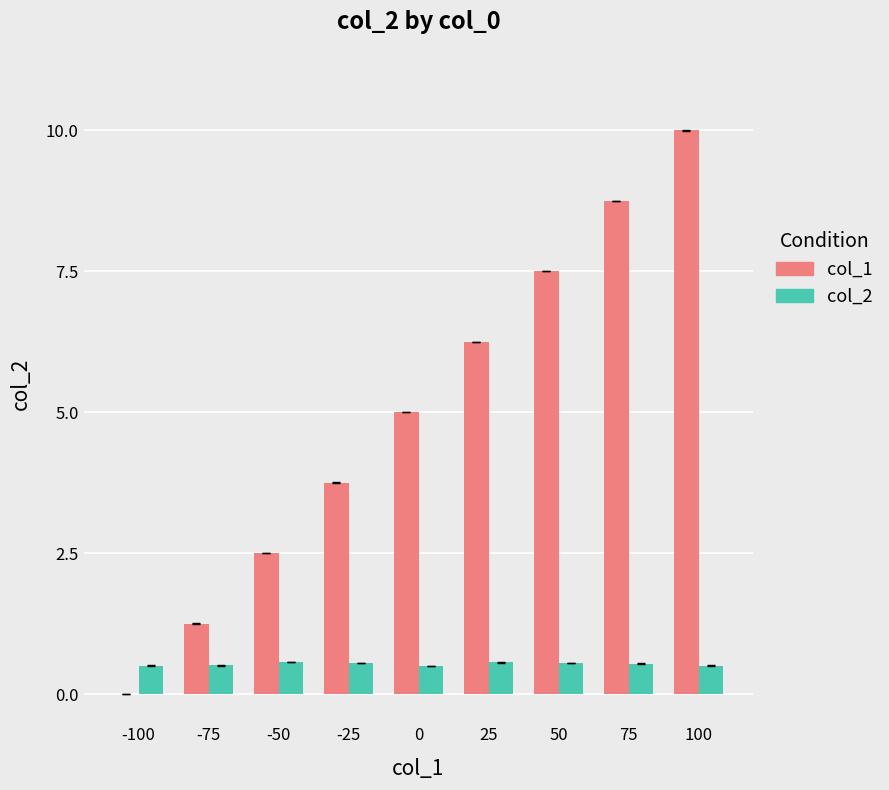

What is the average value of the col_1 series?

5.0